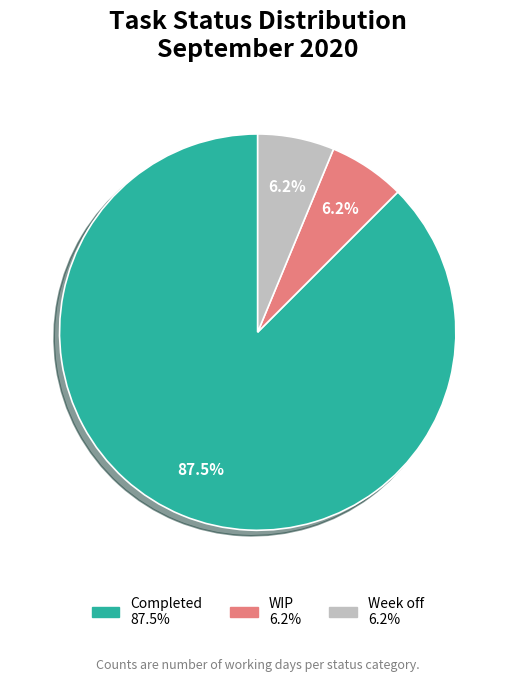

Which category has the biggest portion of the pie?

Completed